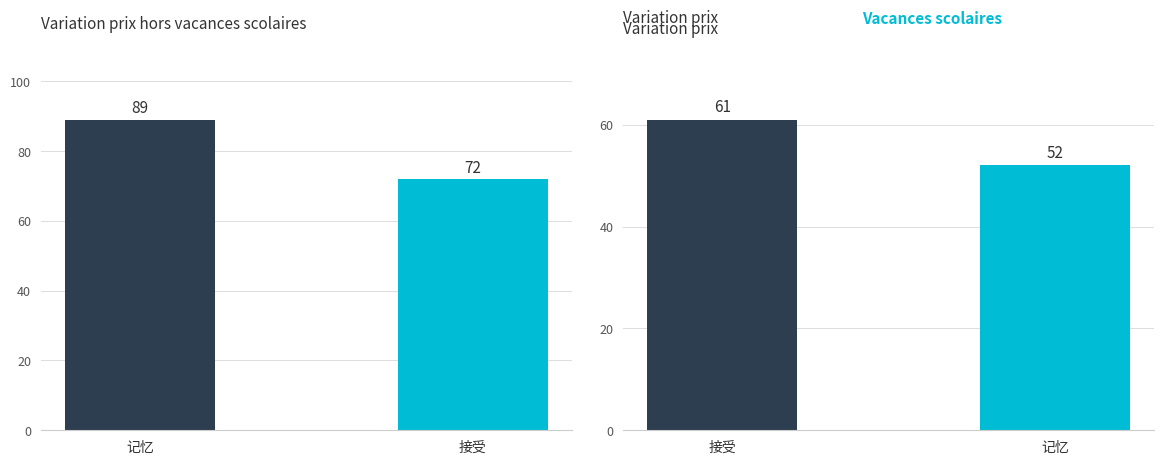

Count the Key counts values in the range 72 to 89.

2